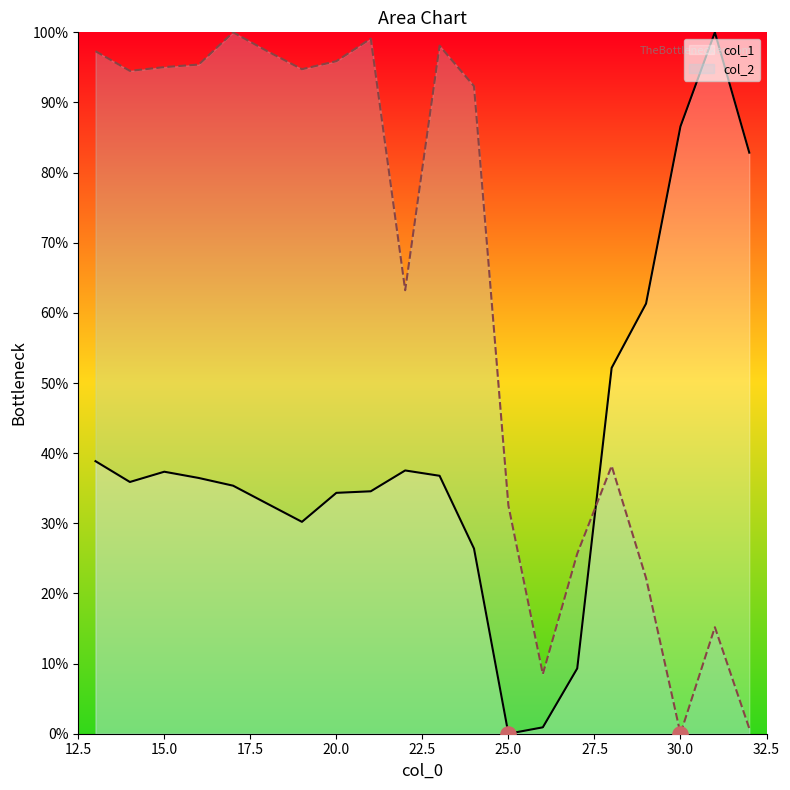

What is the total value across all series at 20.0?

130.2